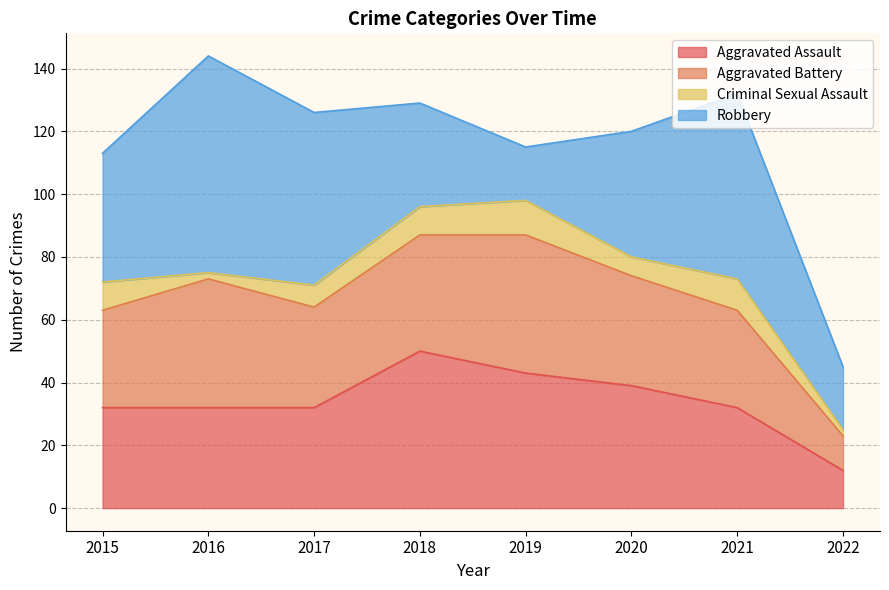

What is the difference between the maximum and minimum values in the Criminal Sexual Assault series?

9